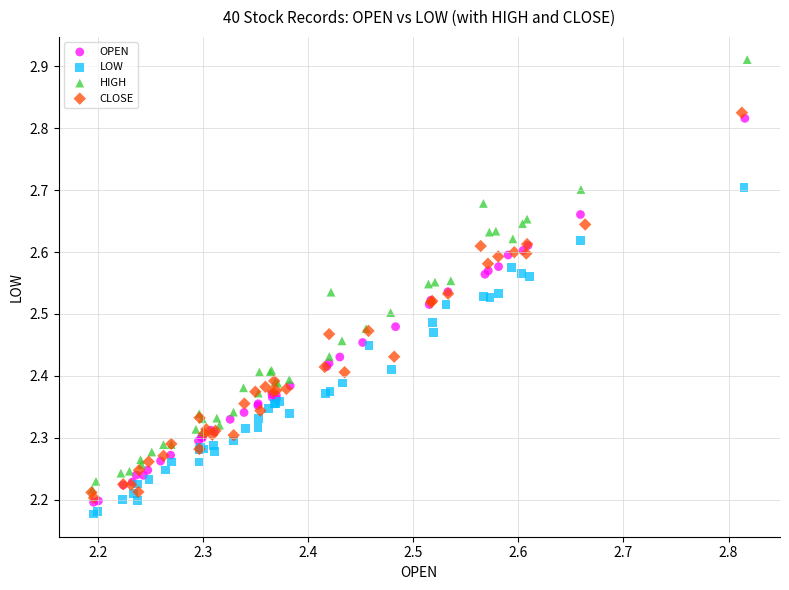

Which series has the largest Y range (max minus min)?

HIGH